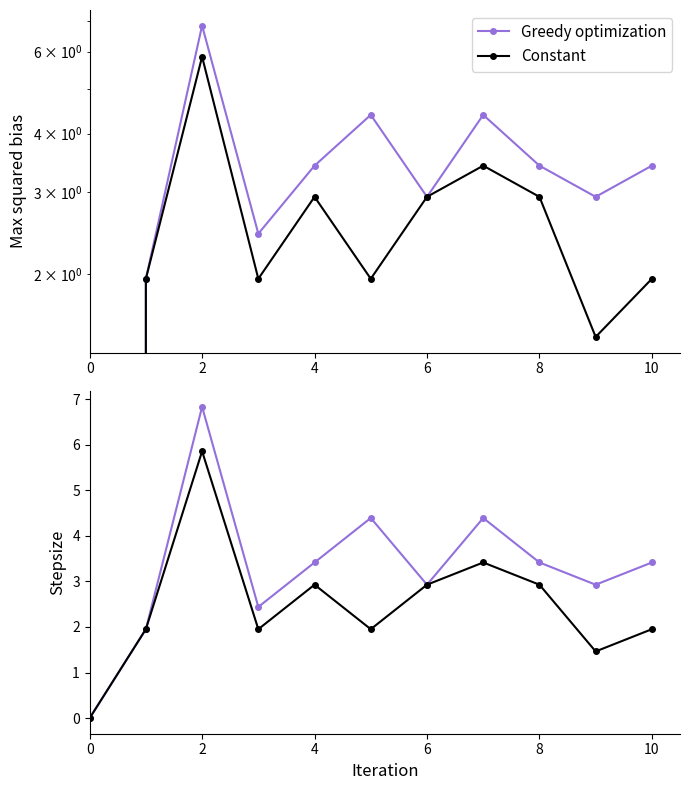

Reading left to right, transcribe all the data shown in this chart.

Greedy optimization: 0.0	2.0	6.8	2.4	3.4	4.4	2.9	4.4	3.4	2.9	3.4
Constant: 0.0	2.0	5.9	2.0	2.9	2.0	2.9	3.4	2.9	1.5	2.0